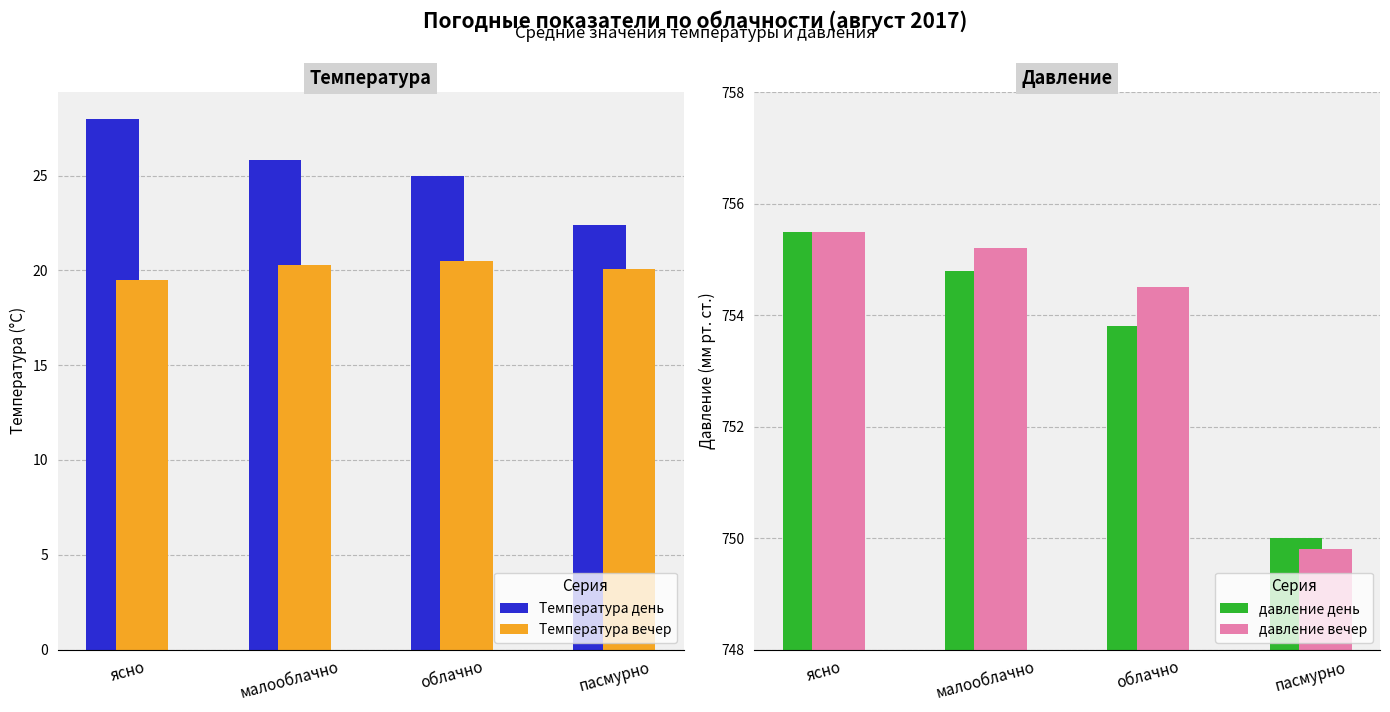

Reading left to right, extract all data points from this chart.

Температура день: ясно=28.0	малооблачно=25.8	облачно=25.0	пасмурно=22.4
Температура вечер: ясно=19.5	малооблачно=20.3	облачно=20.5	пасмурно=20.1
давление день: ясно=755.5	малооблачно=754.8	облачно=753.8	пасмурно=750.0
давление вечер: ясно=755.5	малооблачно=755.2	облачно=754.5	пасмурно=749.8